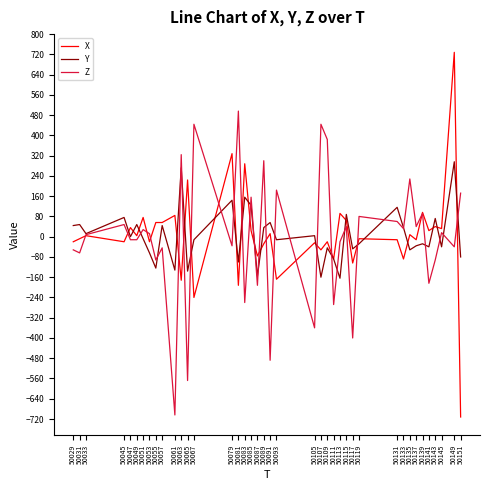

How many values in the Y series exceed -8?

19